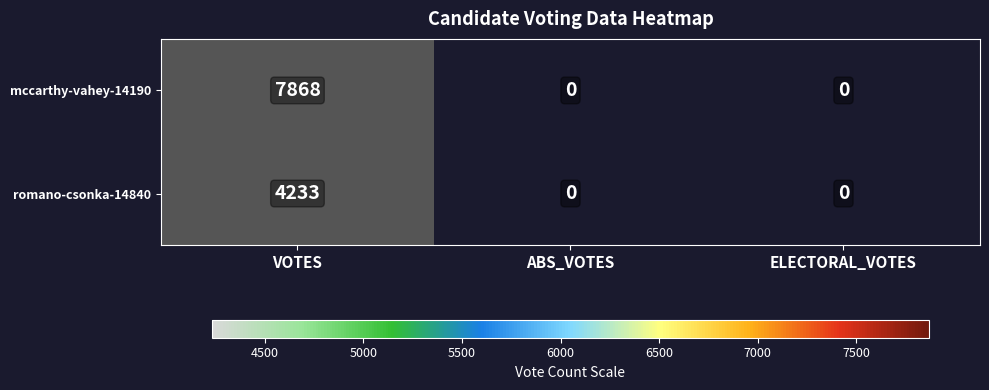

Which has a higher value, ABS_VOTES or ELECTORAL_VOTES?

ABS_VOTES